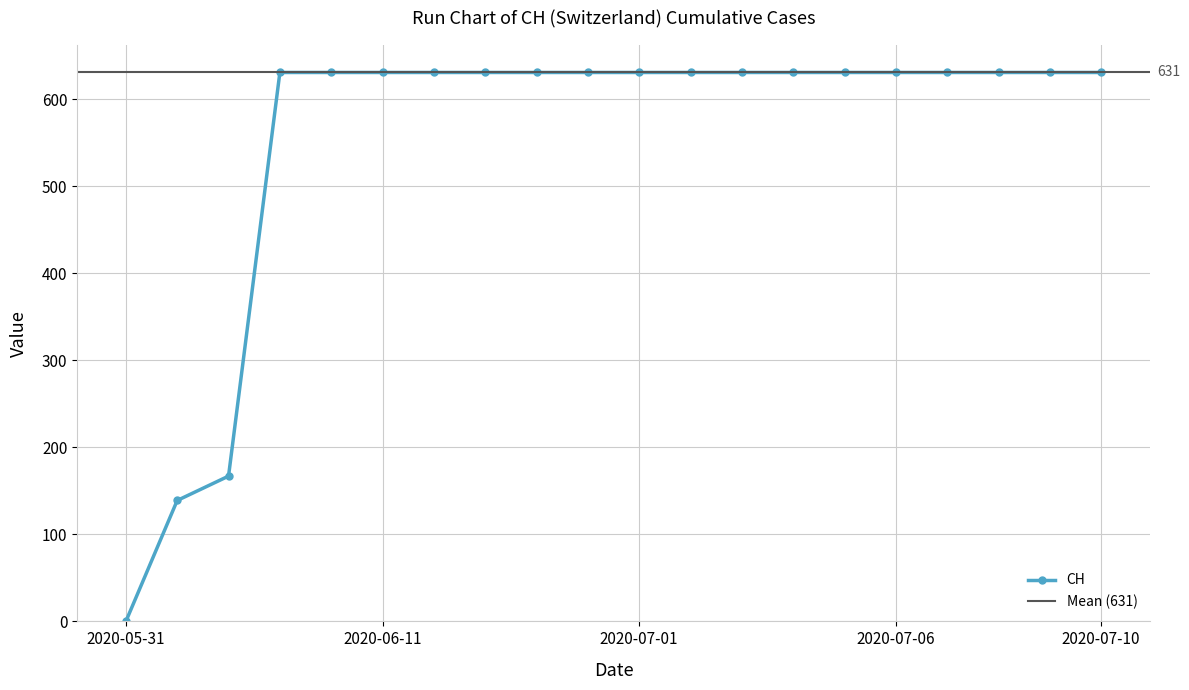

Which category has the lowest value across all series?

2020-05-31